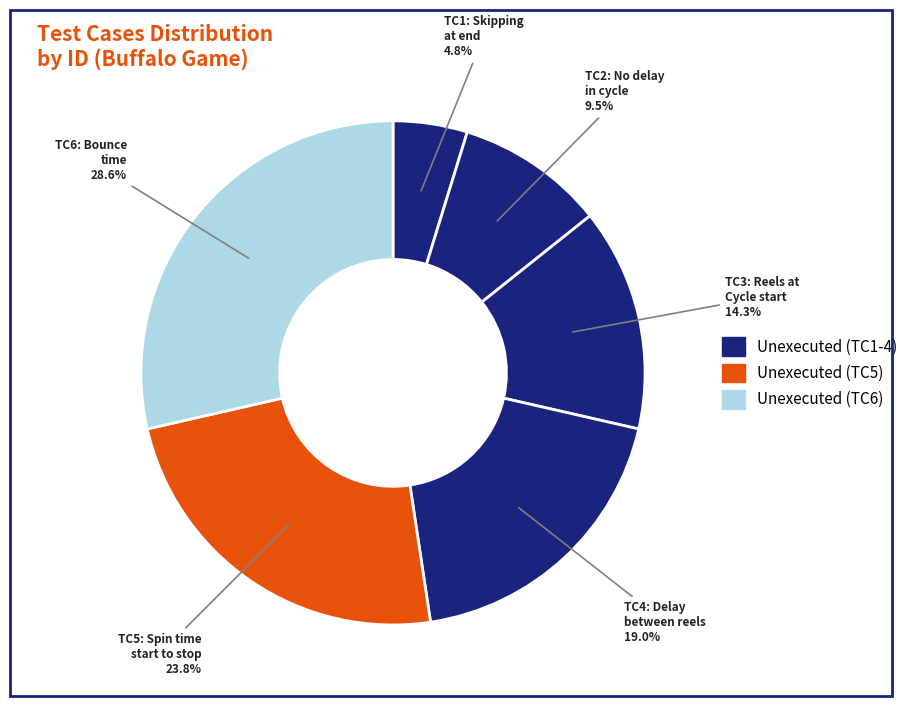

Rank the categories by value from lowest to highest.

TC1: Skipping at end, TC2: No delay in cycle, TC3: Reels at Cycle start, TC4: Delay between reels, TC5: Spin time start to stop, TC6: Bounce time